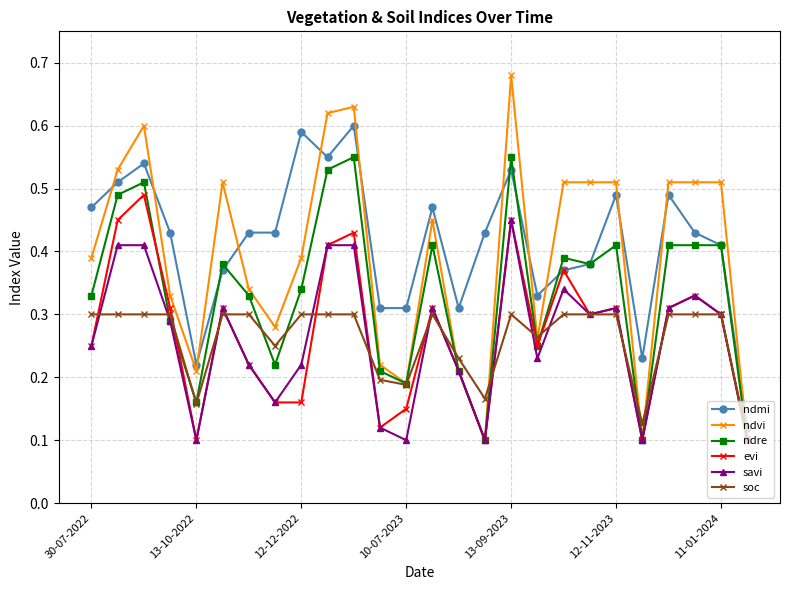

List the series in order of their peak value, highest first.

ndvi, ndmi, ndre, evi, savi, soc